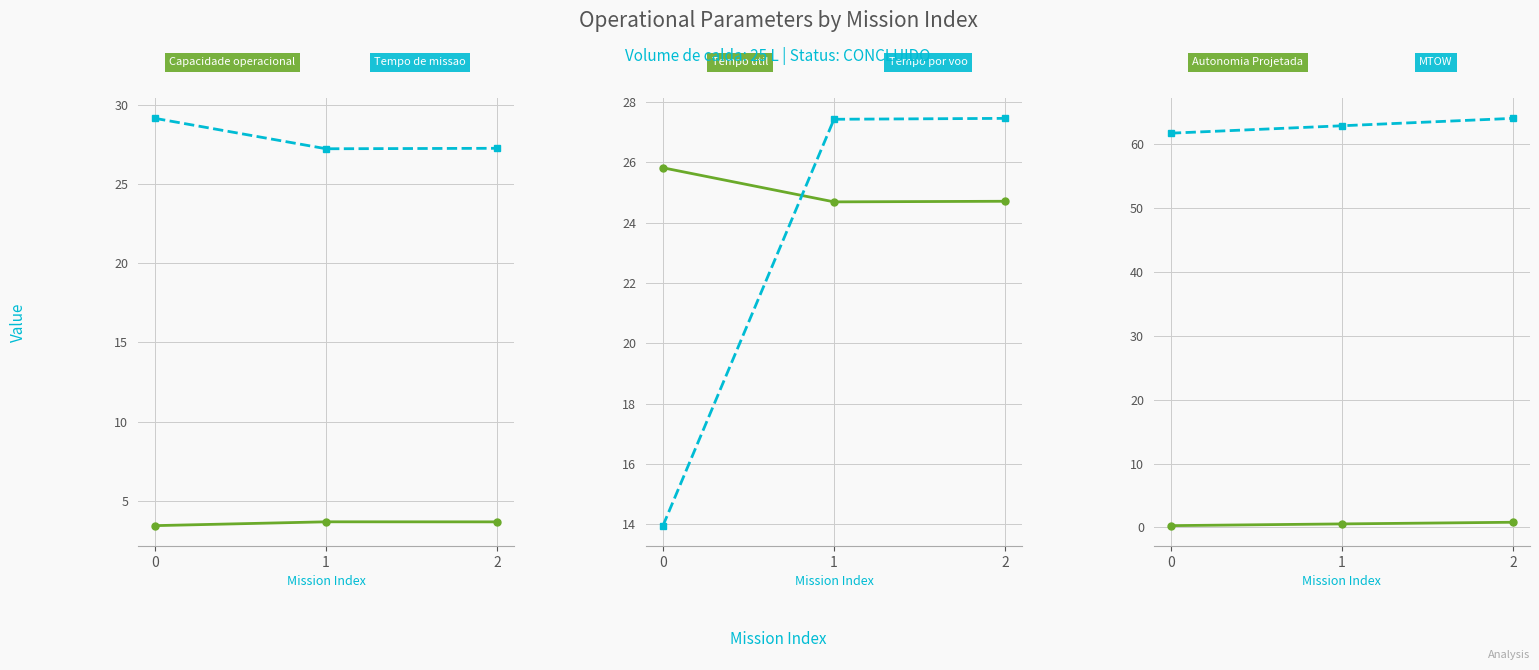

List the series in order of their peak value, lowest first.

Autonomia Projetada [h], Capacidade operacional [ha/h], Tempo util [h], Tempo por voo [min], Tempo de missao [h], MTOW [kg]